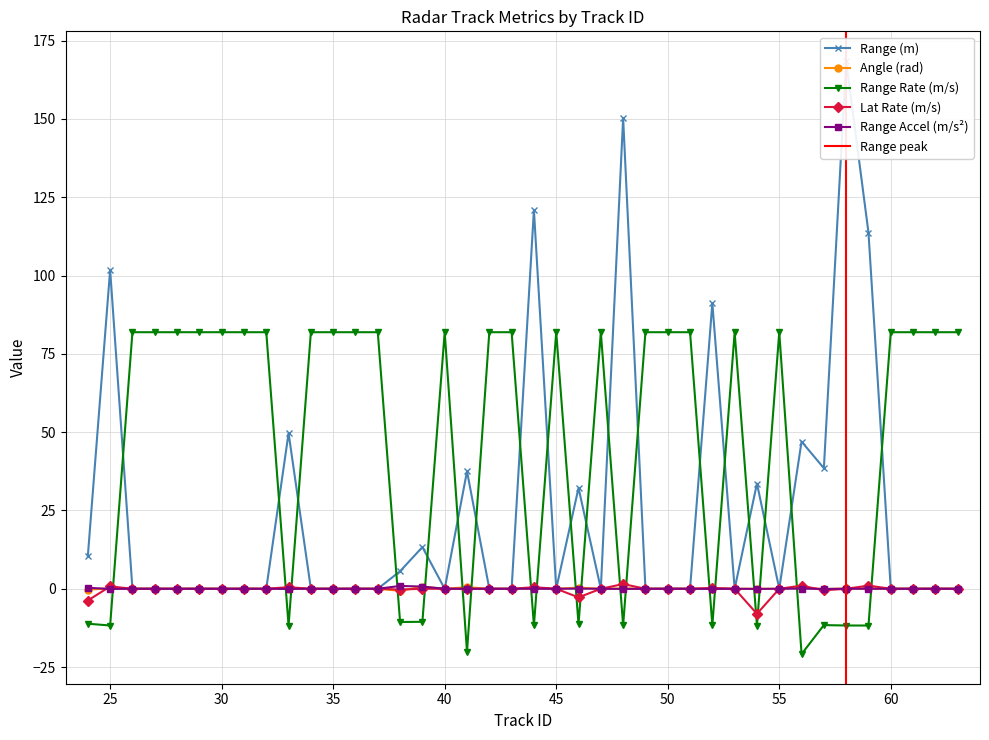

Count the number of data series in this chart.

5